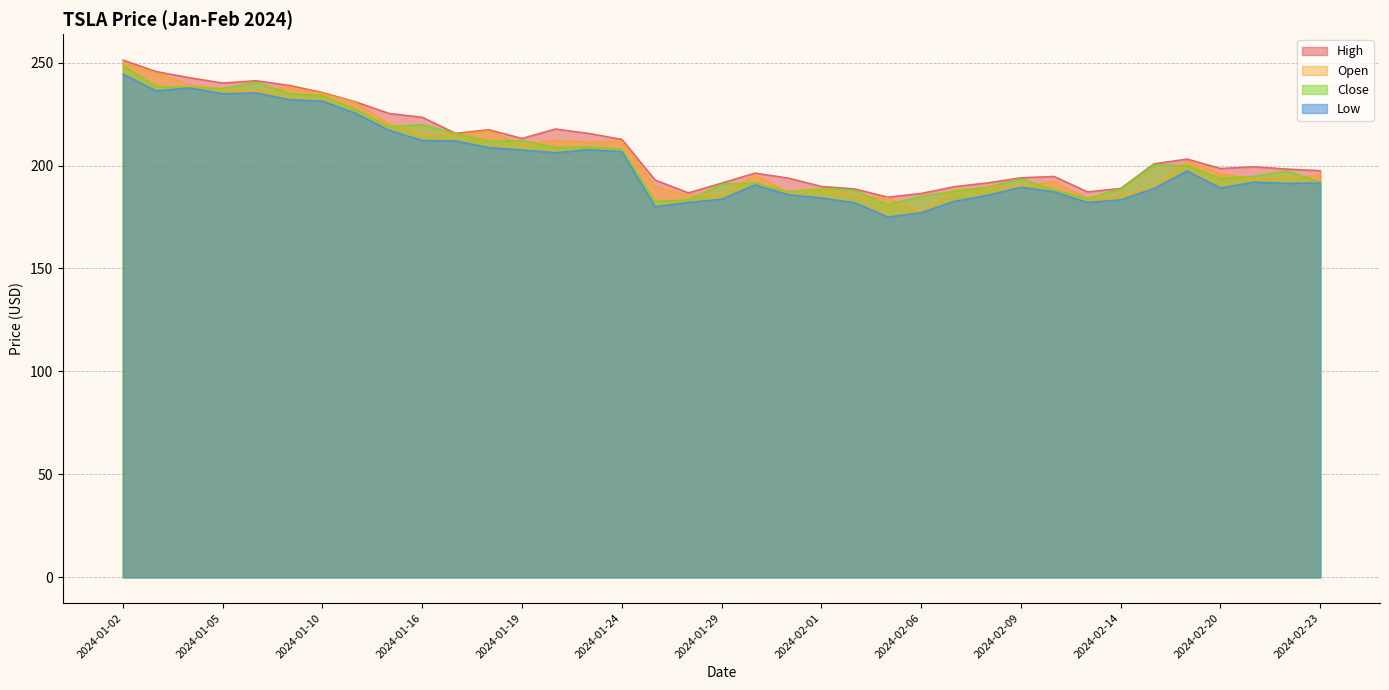

What is the value of the High point at the 19th from the left?

191.5